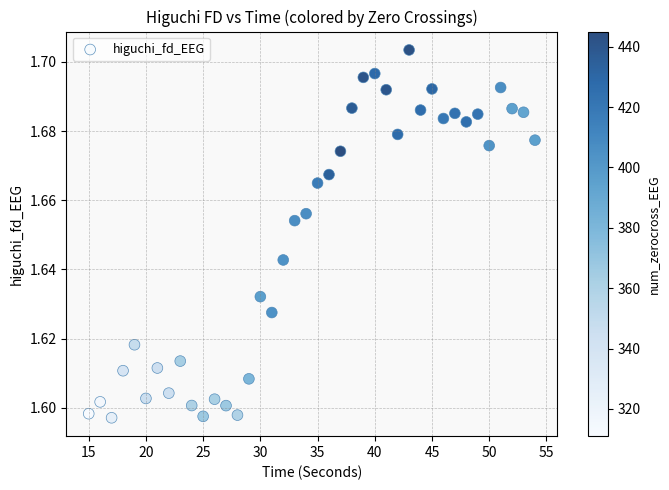

What is the range of X values (max minus min)?

39.0